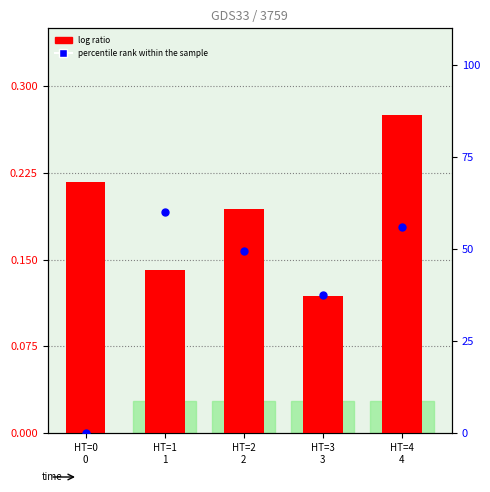

Which series has the largest total across all categories?

percentile rank within the sample